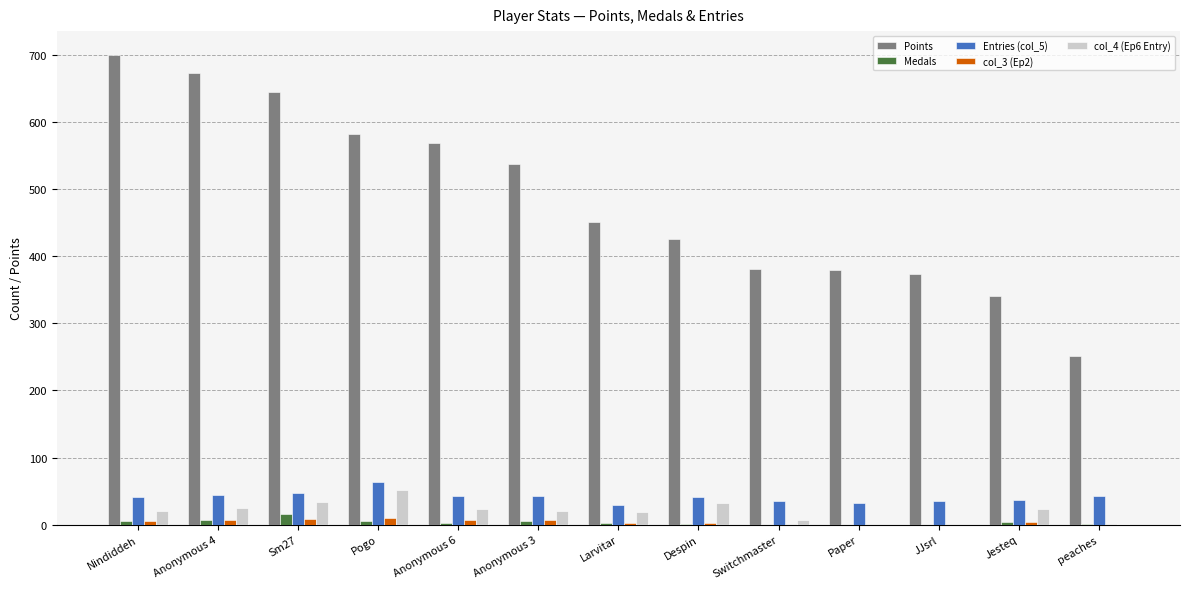

What is the sum of all Medals values?

51